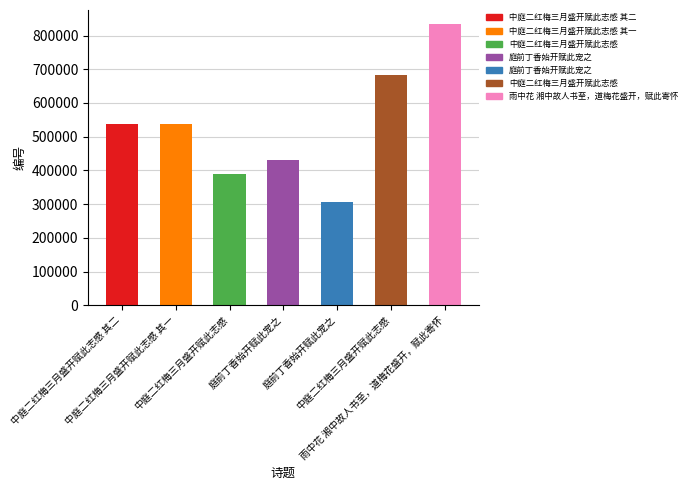

What is the label of the 1st bar from the left?

中庭二红梅三月盛开赋此志感 其二